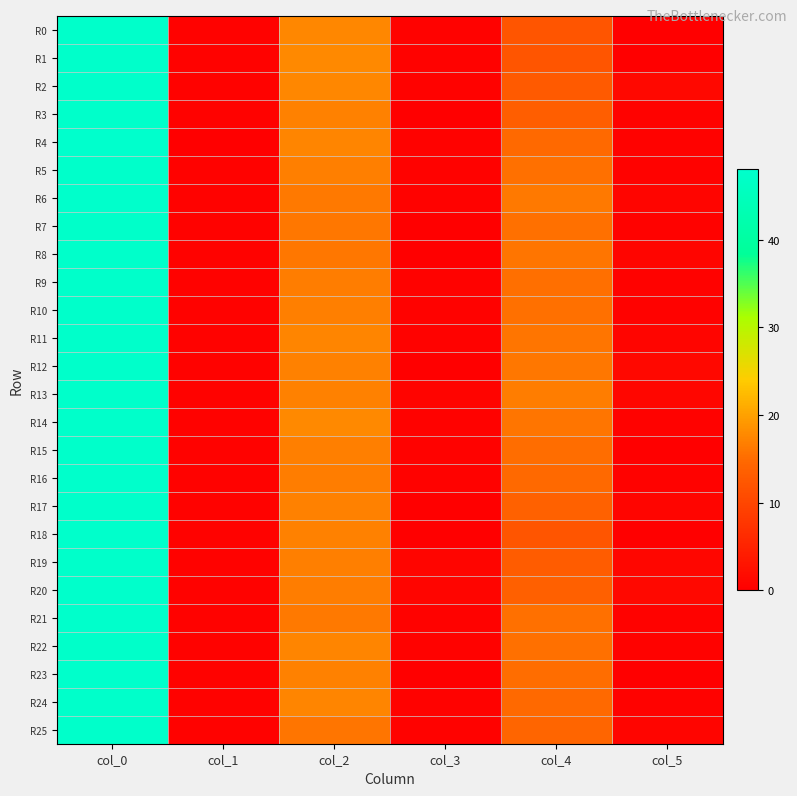

Reading left to right, extract all data points from this chart.

R0: col_0=47.5	col_1=0.5	col_2=17.5	col_3=0.5	col_4=12.0	col_5=0.0
R1: col_0=47.5	col_1=0.5	col_2=17.8	col_3=0.4	col_4=12.0	col_5=0.0
R2: col_0=47.5	col_1=0.5	col_2=17.5	col_3=0.5	col_4=12.8	col_5=1.3
R3: col_0=47.5	col_1=0.5	col_2=17.0	col_3=0.0	col_4=13.3	col_5=0.5
R4: col_0=48.0	col_1=0.0	col_2=17.2	col_3=0.4	col_4=14.7	col_5=0.5
R5: col_0=47.5	col_1=0.5	col_2=16.8	col_3=0.4	col_4=15.5	col_5=0.5
R6: col_0=47.8	col_1=0.4	col_2=16.2	col_3=0.4	col_4=16.2	col_5=0.8
R7: col_0=47.3	col_1=0.5	col_2=16.0	col_3=0.0	col_4=15.5	col_5=0.5
R8: col_0=47.5	col_1=0.5	col_2=16.0	col_3=0.0	col_4=15.8	col_5=0.8
R9: col_0=47.5	col_1=0.5	col_2=16.5	col_3=0.5	col_4=15.2	col_5=0.4
R10: col_0=47.5	col_1=0.5	col_2=16.8	col_3=0.4	col_4=15.5	col_5=0.5
R11: col_0=47.5	col_1=0.5	col_2=17.2	col_3=0.4	col_4=15.8	col_5=0.8
R12: col_0=47.5	col_1=0.5	col_2=17.0	col_3=0.0	col_4=16.0	col_5=1.2
R13: col_0=47.5	col_1=0.5	col_2=17.0	col_3=0.7	col_4=16.5	col_5=1.1
R14: col_0=47.5	col_1=0.5	col_2=17.8	col_3=0.4	col_4=15.8	col_5=0.4
R15: col_0=47.5	col_1=0.5	col_2=16.8	col_3=0.4	col_4=15.0	col_5=0.0
R16: col_0=47.8	col_1=0.4	col_2=16.5	col_3=0.5	col_4=14.8	col_5=0.4
R17: col_0=47.5	col_1=0.5	col_2=17.0	col_3=0.0	col_4=13.8	col_5=0.8
R18: col_0=47.8	col_1=0.4	col_2=17.0	col_3=0.0	col_4=12.0	col_5=0.0
R19: col_0=47.5	col_1=0.5	col_2=16.8	col_3=0.8	col_4=13.0	col_5=1.0
R20: col_0=47.7	col_1=0.5	col_2=16.5	col_3=0.9	col_4=13.7	col_5=1.2
R21: col_0=47.8	col_1=0.4	col_2=16.2	col_3=0.4	col_4=15.5	col_5=0.5
R22: col_0=47.3	col_1=0.5	col_2=17.3	col_3=0.5	col_4=15.5	col_5=0.5
R23: col_0=47.8	col_1=0.4	col_2=17.0	col_3=0.0	col_4=15.0	col_5=0.0
R24: col_0=47.5	col_1=0.5	col_2=17.2	col_3=0.4	col_4=14.8	col_5=0.4
R25: col_0=47.5	col_1=0.5	col_2=15.8	col_3=0.4	col_4=14.2	col_5=0.8